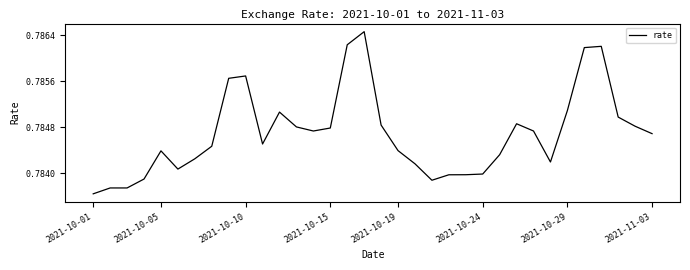

How many lines are shown in the chart?

1